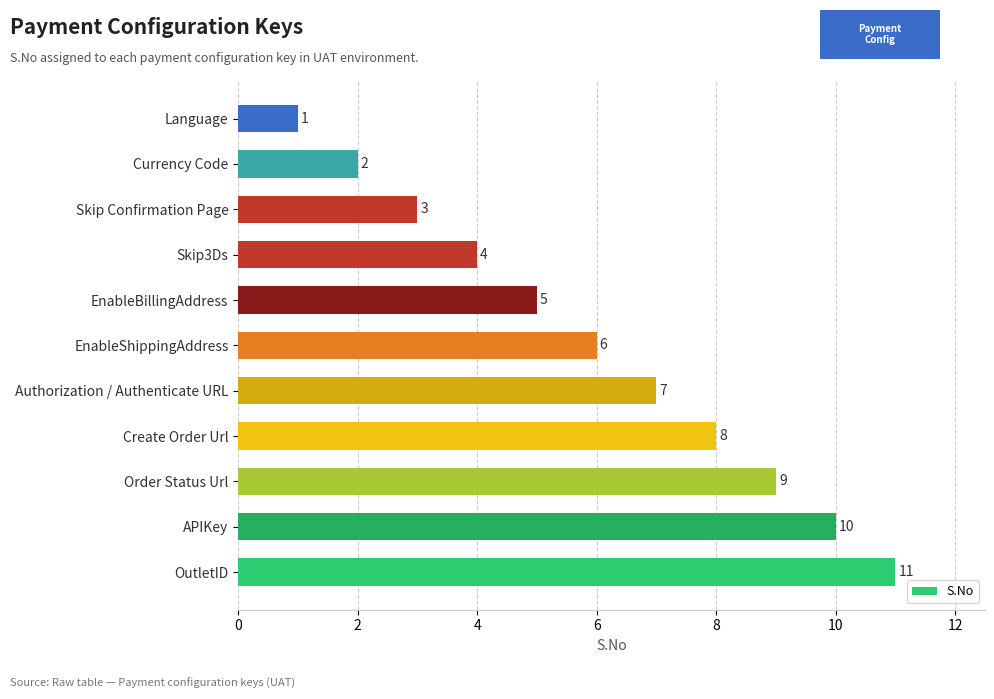

List the labels in order of value, smallest first.

Language, Currency Code, Skip Confirmation Page, Skip3Ds, EnableBillingAddress, EnableShippingAddress, Authorization / Authenticate URL, Create Order Url, Order Status Url, APIKey, OutletID